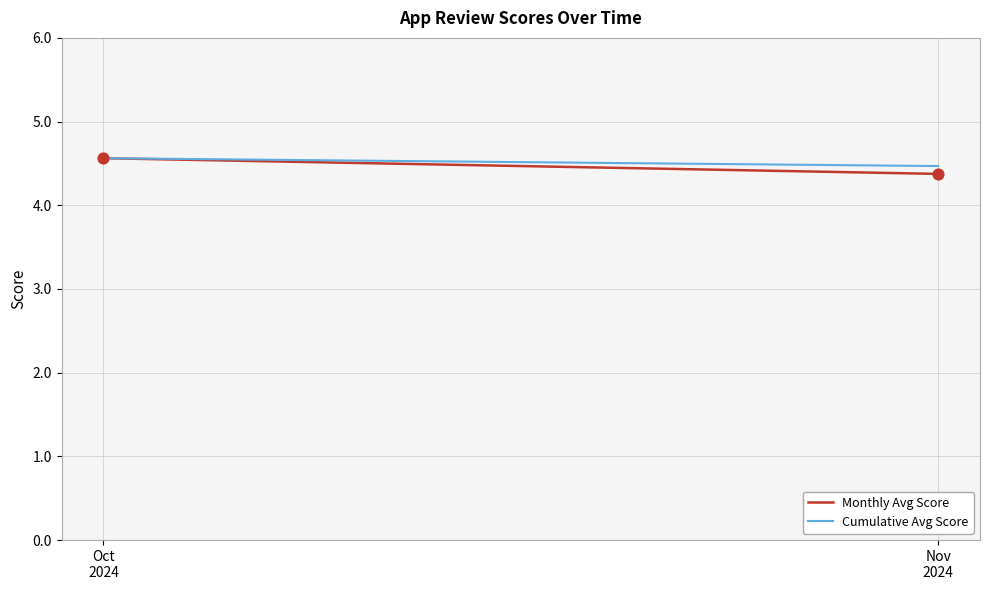

Which series has the largest total across all categories?

Cumulative Avg Score